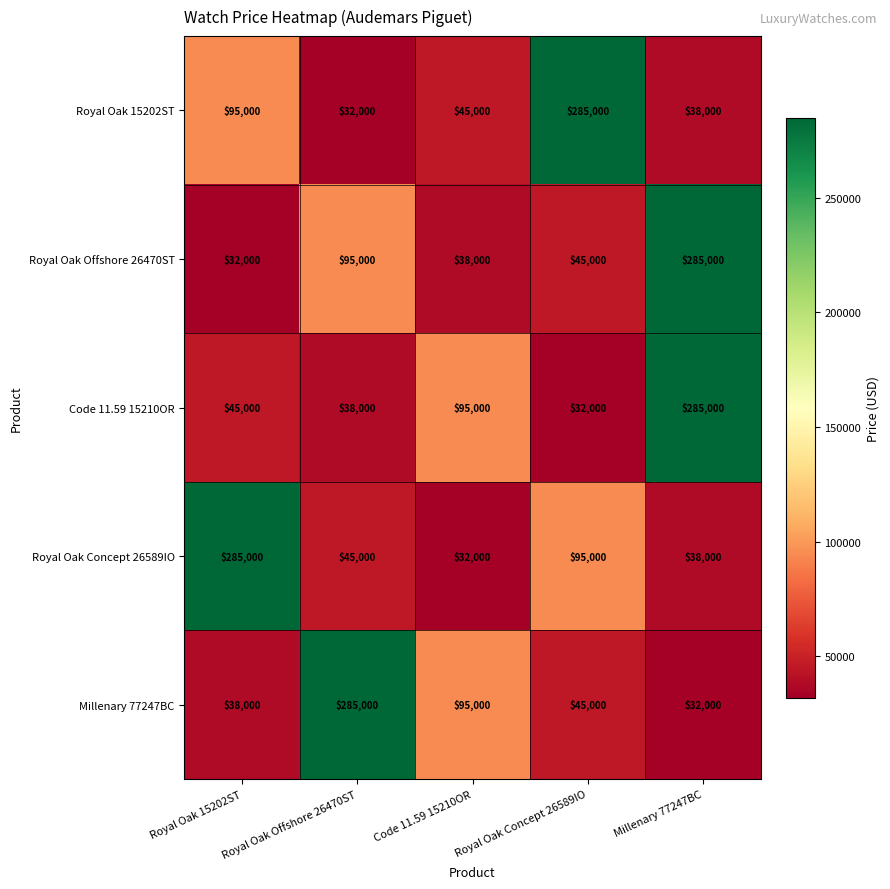

Which series changed the most between Royal Oak Concept 26589IO and Millenary 77247BC?

Code 11.59 15210OR